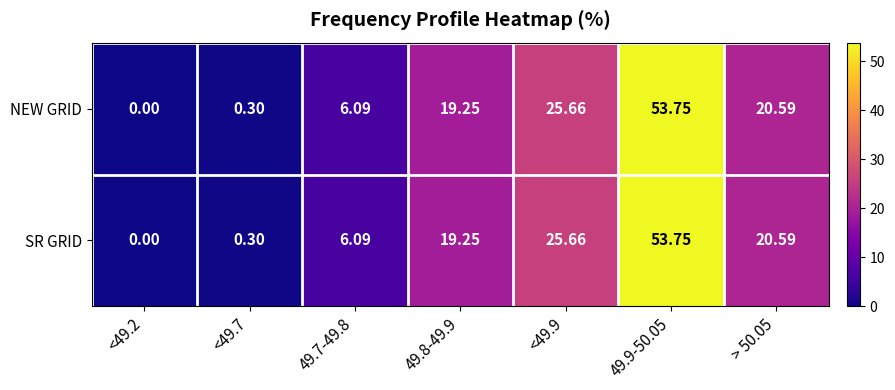

How many categories are shown in the chart?

7